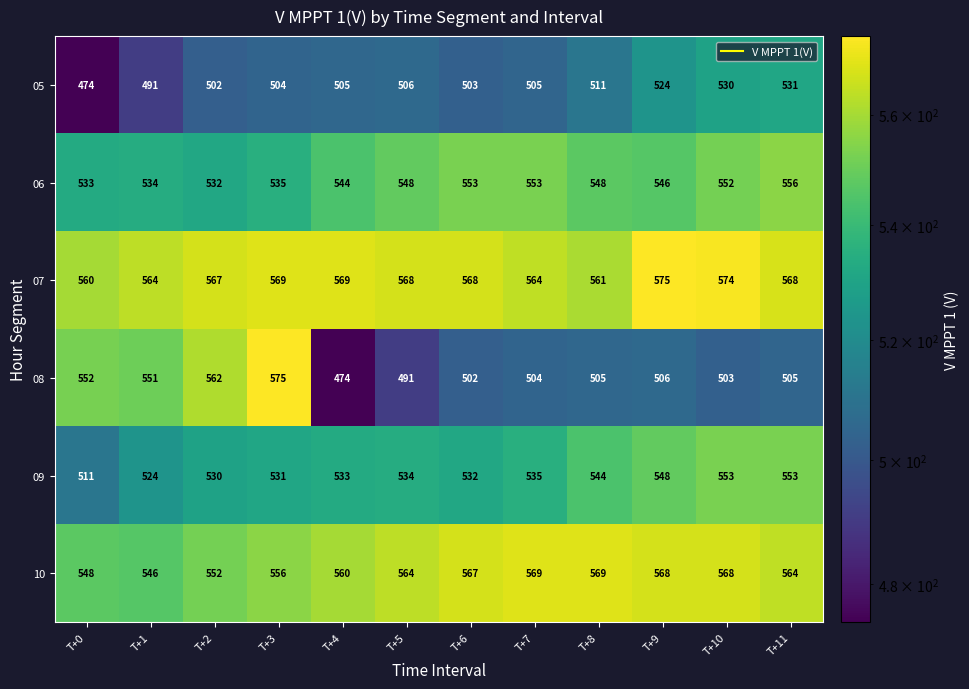

What is the sum of the 07 values at T+8 and T+5?

1129